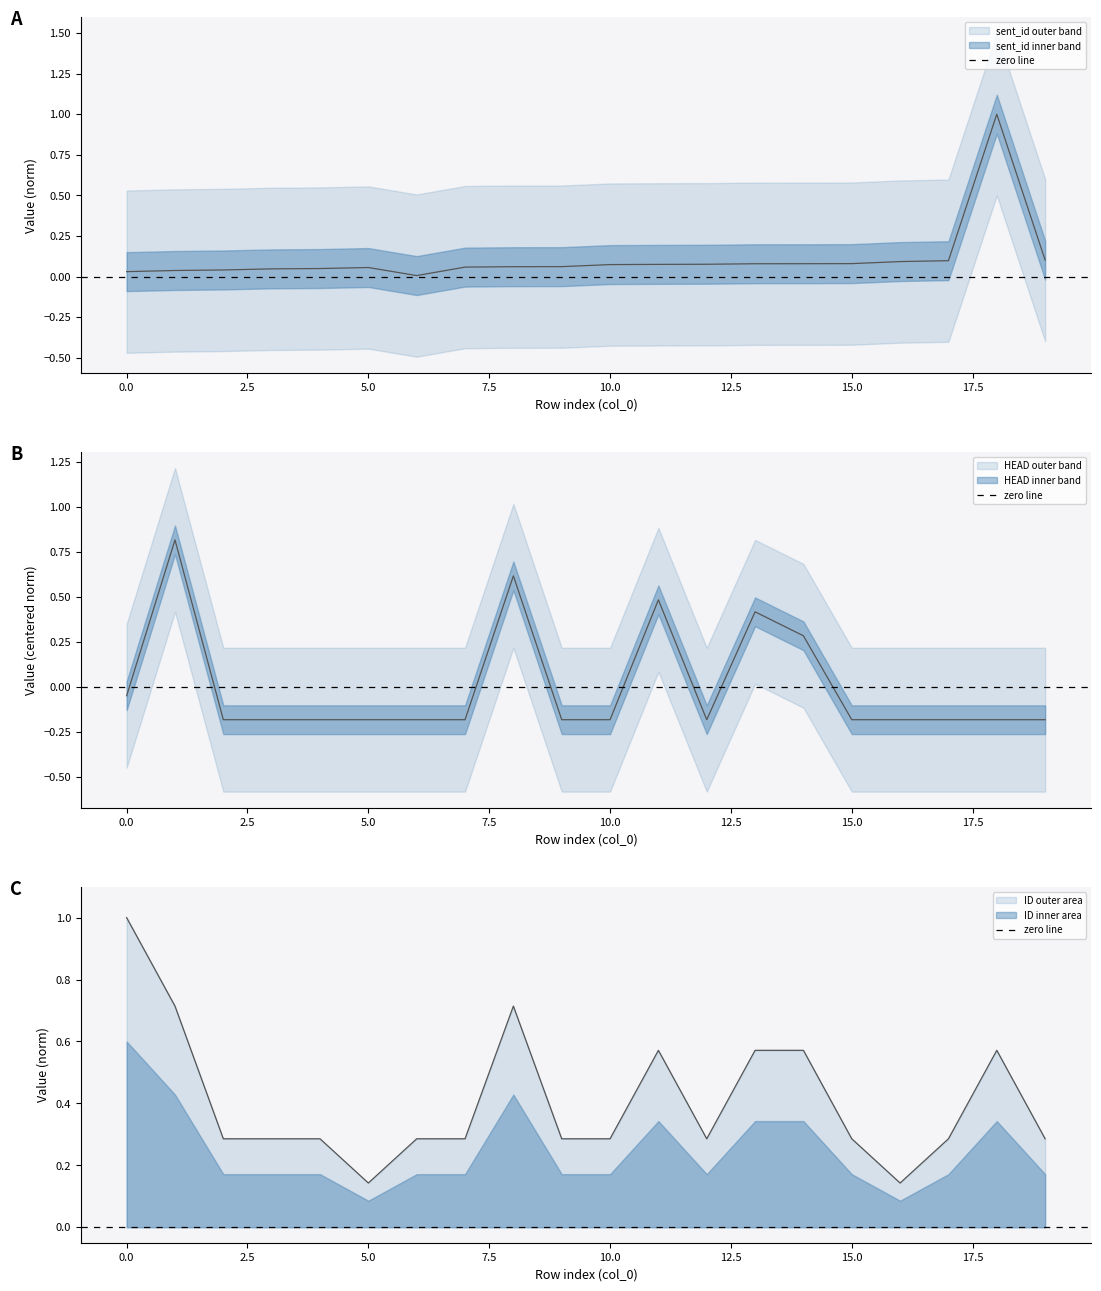

What are all the series names shown in the legend?

sent_id, HEAD, ID